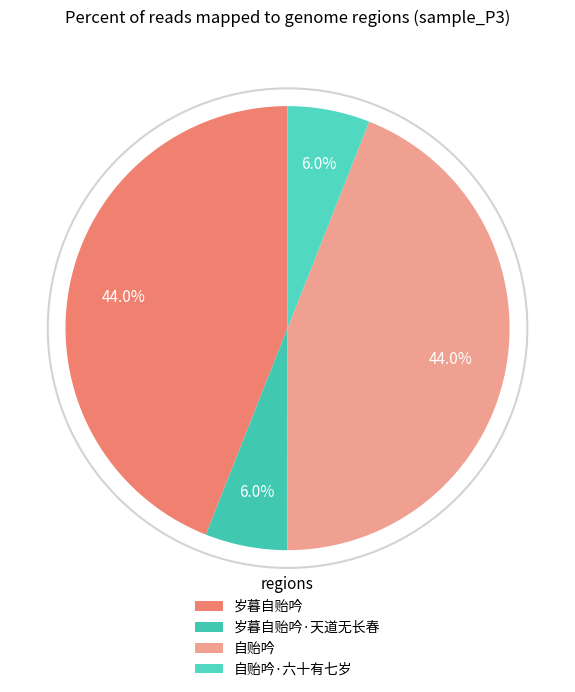

Does any single category account for the majority?

No